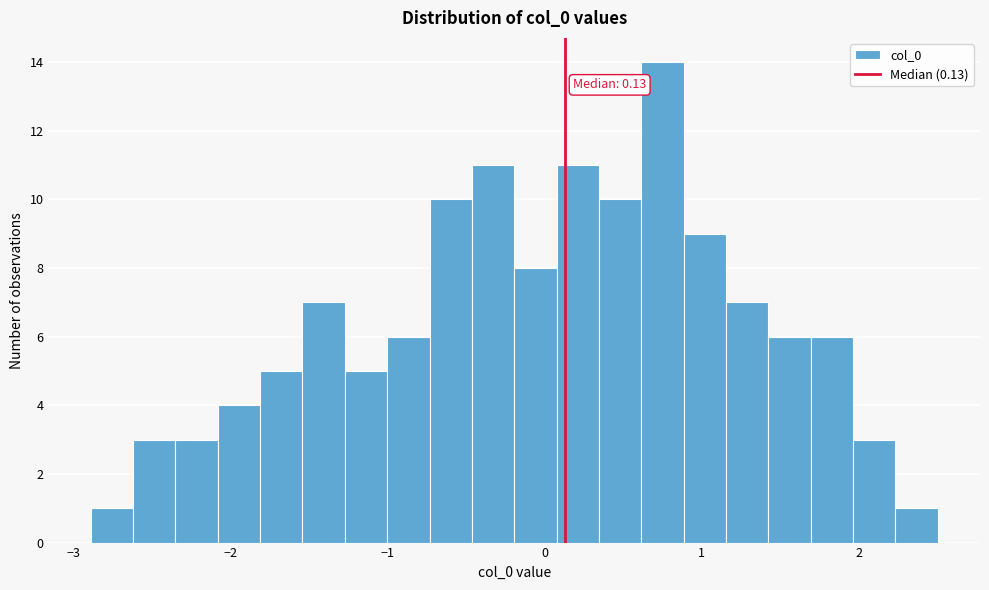

Around what value on the x-axis is the tallest bar? Give the approximate position of its centre, as read against the axis.

0.7